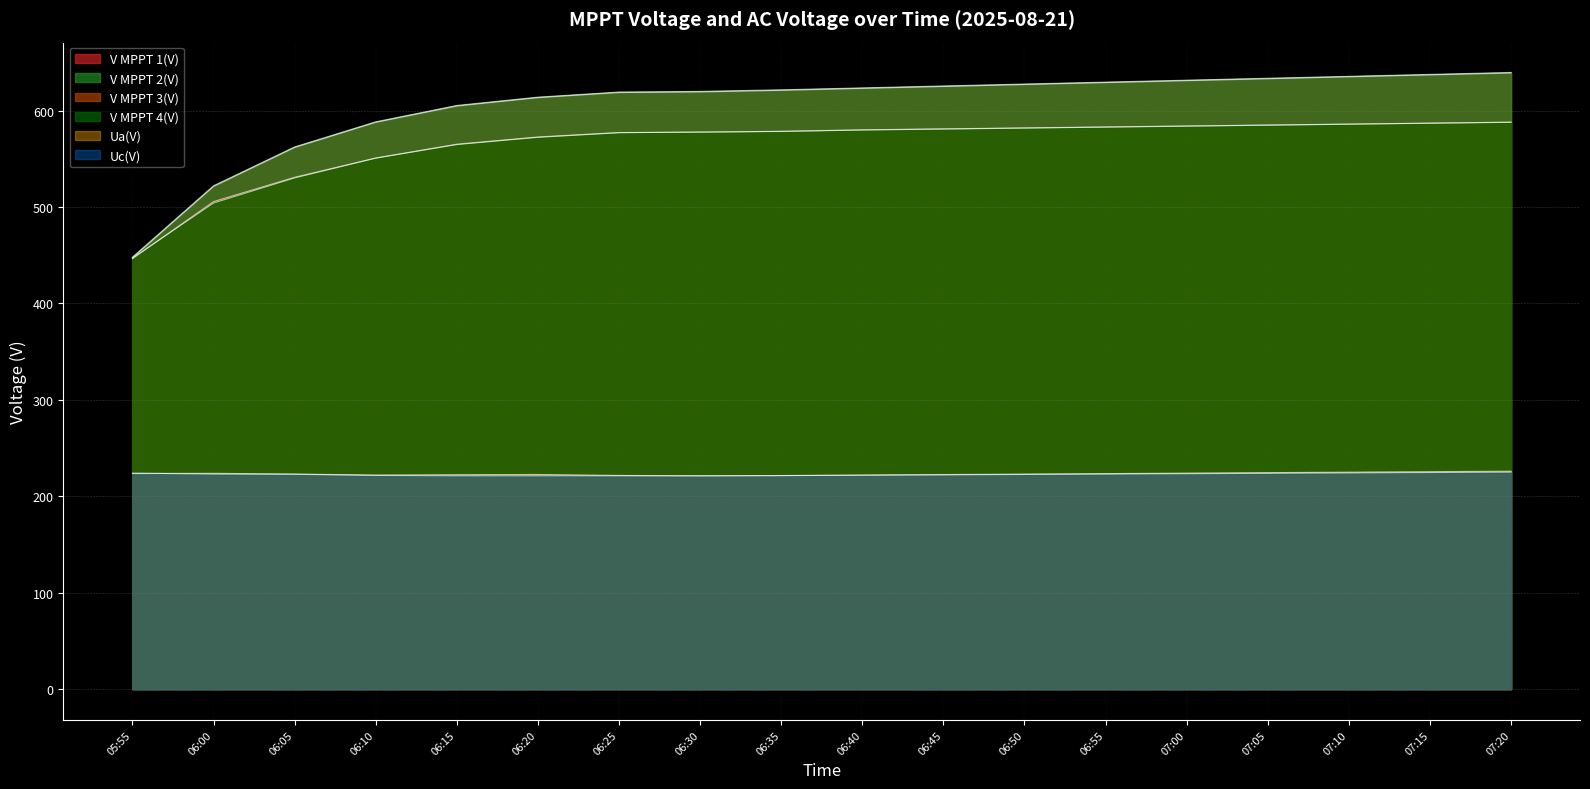

Where does the V MPPT 1(V) series first go above 623?

06:45